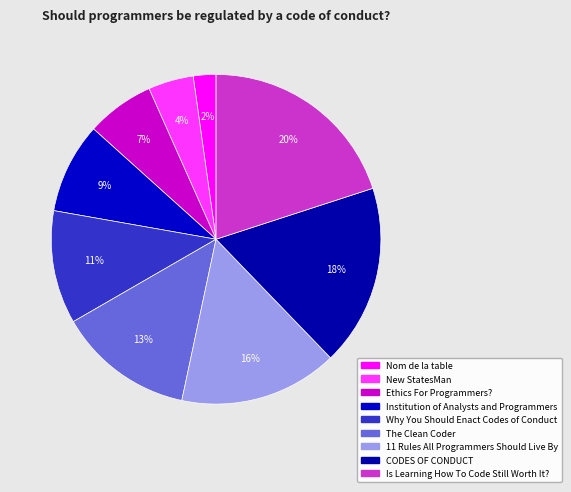

Which category has the smallest portion of the pie?

Nom de la table